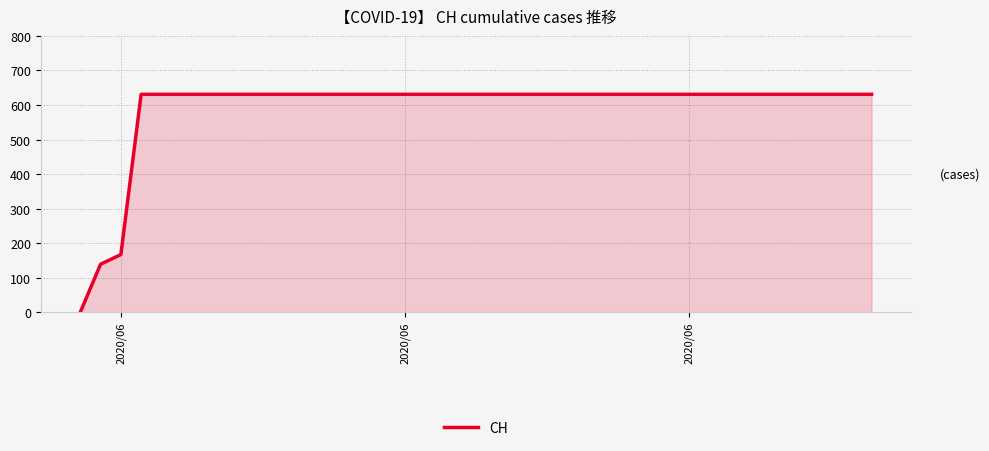

Does the chart have visible grid lines?

Yes